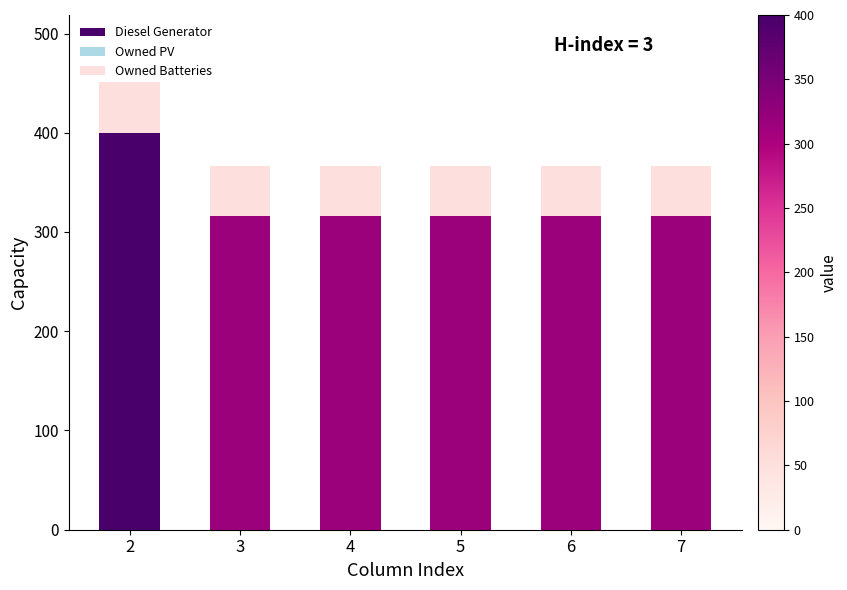

What is the highest value of the Diesel Generator series?

400